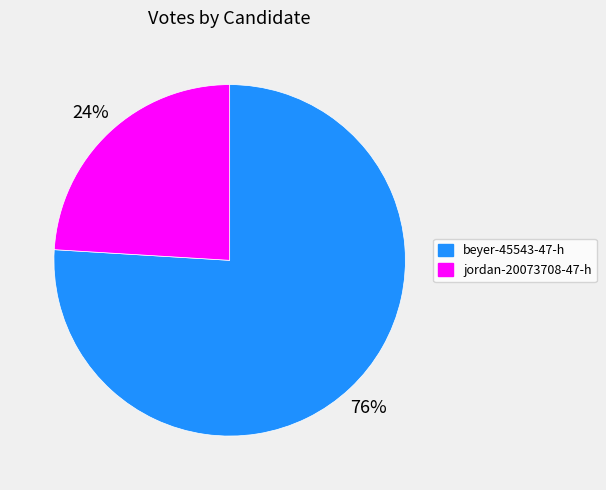

The beyer-45543-47-h slice represents 76% of the pie. True or false?

True